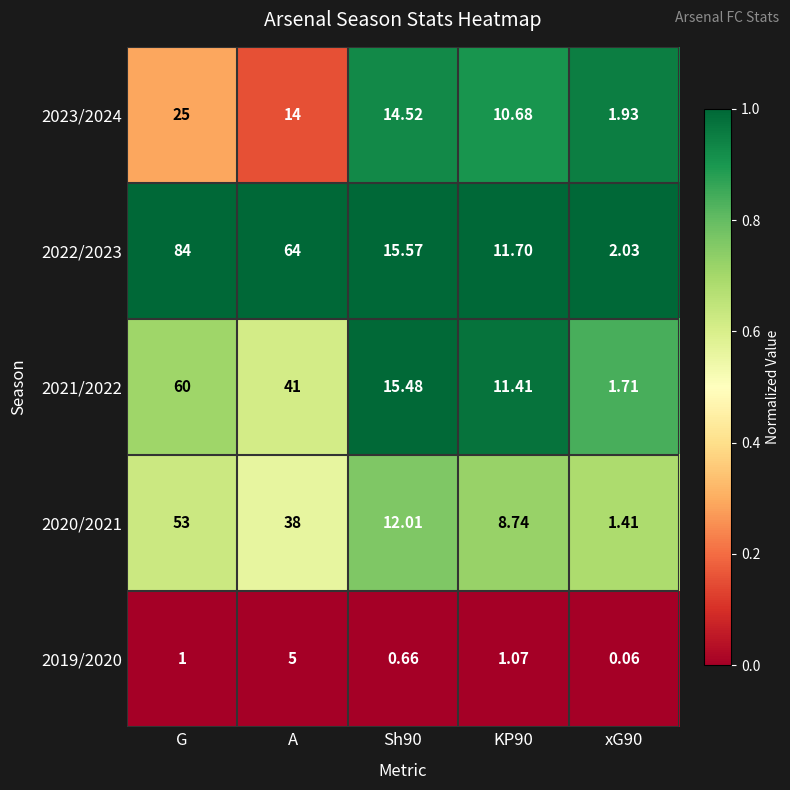

At which category is the sum across all series the highest?

G